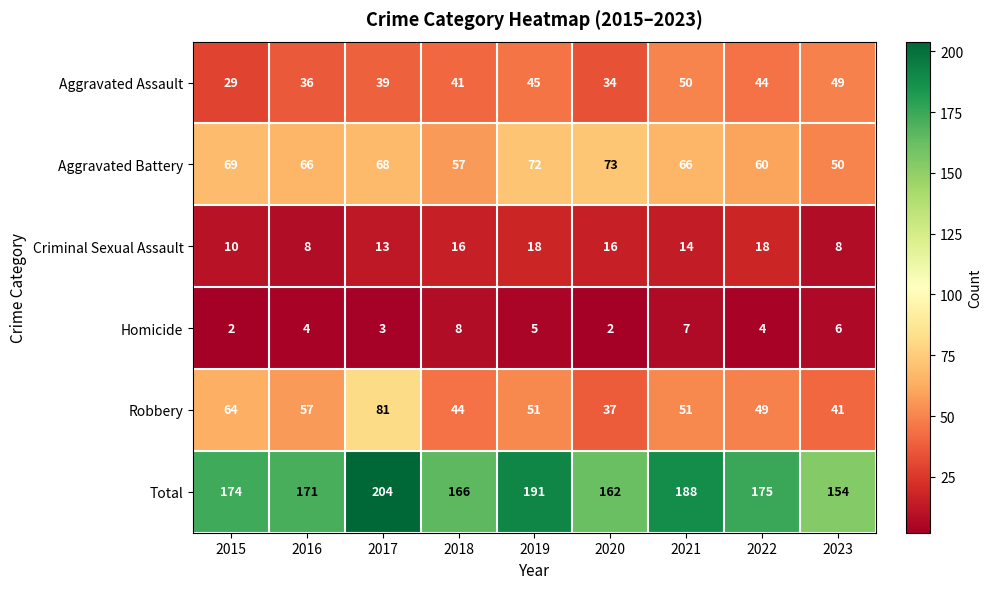

What is the average value of the Aggravated Assault series?

41